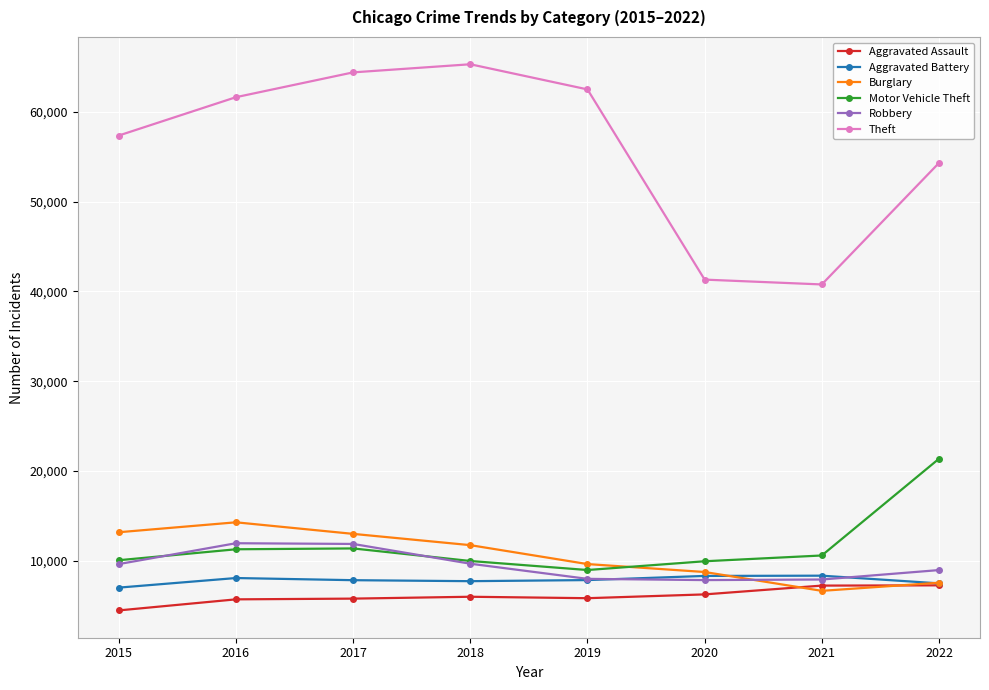

How many lines are shown in the chart?

6